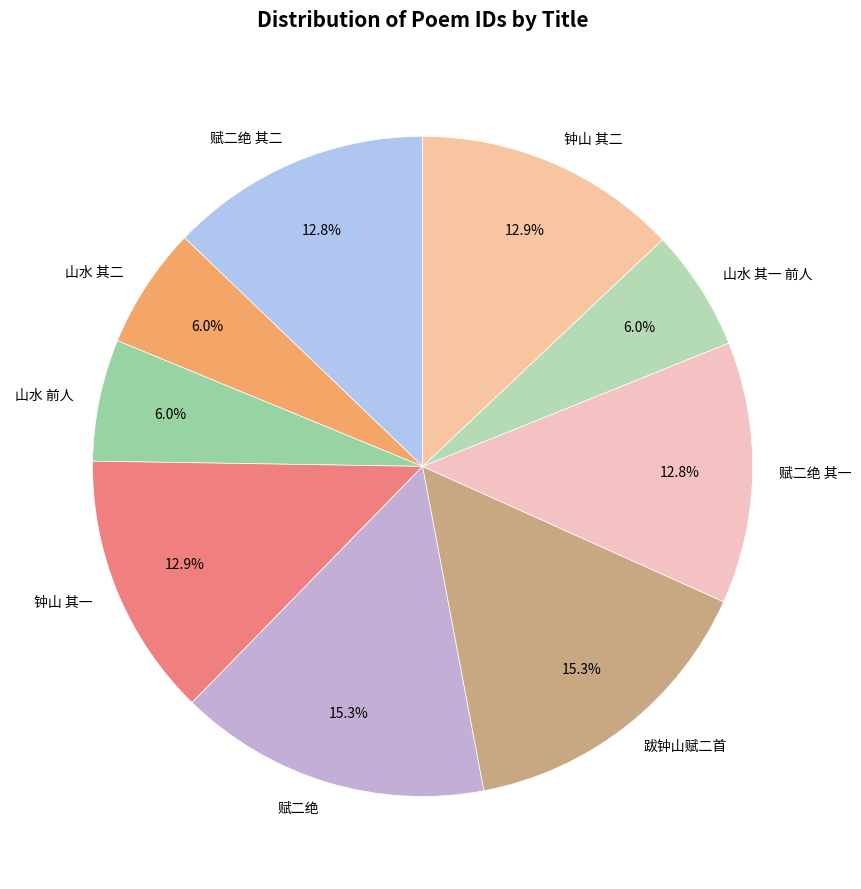

To the nearest percent, what is the average slice percentage?

11%